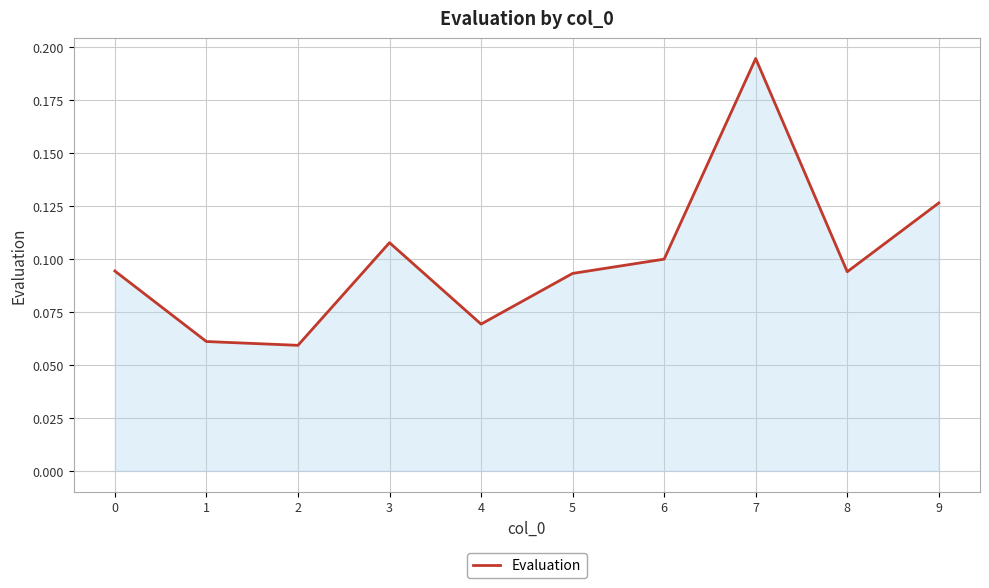

What is the sum of all values?

1.0